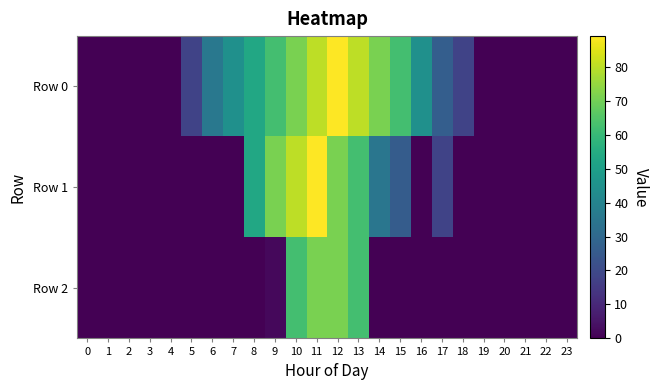

Which series changed the most between 1 and 23?

Row 0